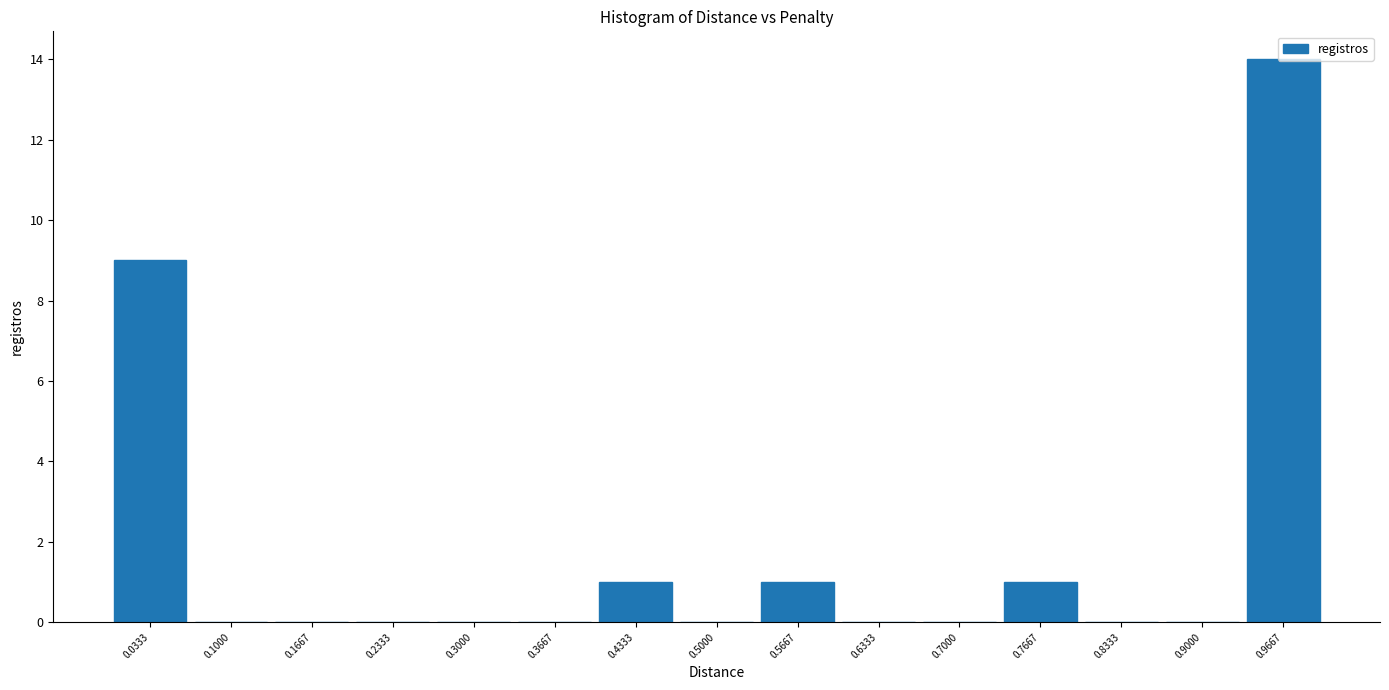

How tall is the bar that spans 0.73 to 0.80 on the x-axis? Neither the bar edges nor the heights are printed on the chart, so give them approximately, as read against the axes.

1